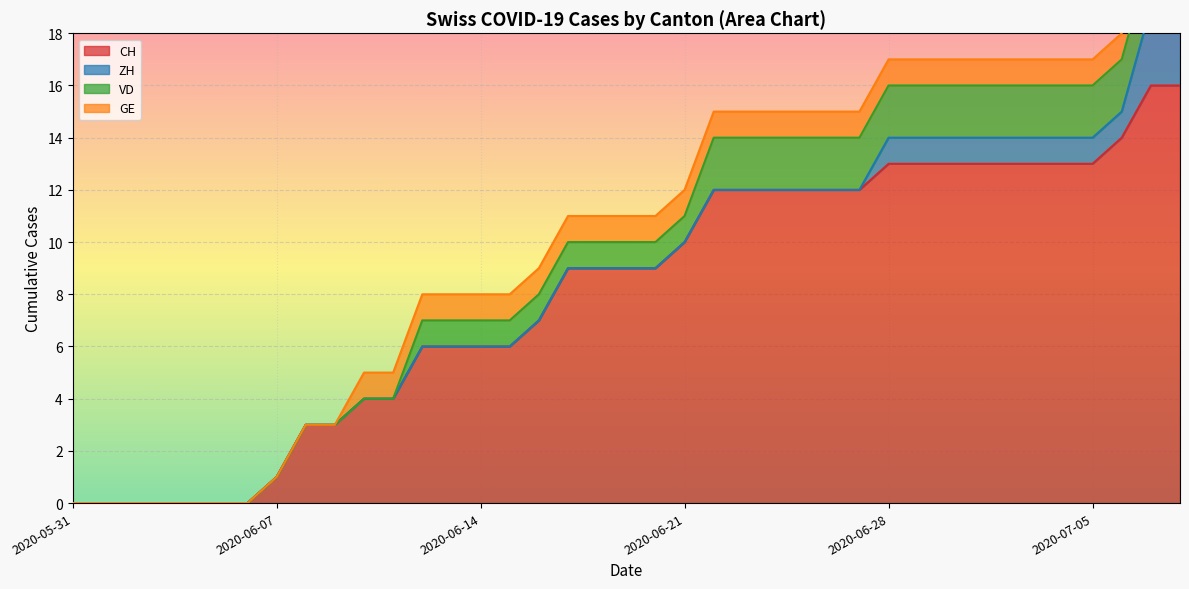

Reading right to left, what are all the values shown in this chart?

CH: 2020-07-08=16	2020-07-07=16	2020-07-06=14	2020-07-05=13	2020-07-04=13	2020-07-03=13	2020-07-02=13	2020-07-01=13	2020-06-30=13	2020-06-29=13	2020-06-28=13	2020-06-27=12	2020-06-26=12	2020-06-25=12	2020-06-24=12	2020-06-23=12	2020-06-22=12	2020-06-21=10	2020-06-20=9	2020-06-19=9	2020-06-18=9	2020-06-17=9	2020-06-16=7	2020-06-15=6	2020-06-14=6	2020-06-13=6	2020-06-12=6	2020-06-11=4	2020-06-10=4	2020-06-09=3	2020-06-08=3	2020-06-07=1	2020-06-06=0	2020-06-05=0	2020-06-04=0	2020-06-03=0	2020-06-02=0	2020-06-01=0	2020-05-31=0
ZH: 2020-07-08=3	2020-07-07=3	2020-07-06=1	2020-07-05=1	2020-07-04=1	2020-07-03=1	2020-07-02=1	2020-07-01=1	2020-06-30=1	2020-06-29=1	2020-06-28=1	2020-06-27=0	2020-06-26=0	2020-06-25=0	2020-06-24=0	2020-06-23=0	2020-06-22=0	2020-06-21=0	2020-06-20=0	2020-06-19=0	2020-06-18=0	2020-06-17=0	2020-06-16=0	2020-06-15=0	2020-06-14=0	2020-06-13=0	2020-06-12=0	2020-06-11=0	2020-06-10=0	2020-06-09=0	2020-06-08=0	2020-06-07=0	2020-06-06=0	2020-06-05=0	2020-06-04=0	2020-06-03=0	2020-06-02=0	2020-06-01=0	2020-05-31=0
VD: 2020-07-08=2	2020-07-07=2	2020-07-06=2	2020-07-05=2	2020-07-04=2	2020-07-03=2	2020-07-02=2	2020-07-01=2	2020-06-30=2	2020-06-29=2	2020-06-28=2	2020-06-27=2	2020-06-26=2	2020-06-25=2	2020-06-24=2	2020-06-23=2	2020-06-22=2	2020-06-21=1	2020-06-20=1	2020-06-19=1	2020-06-18=1	2020-06-17=1	2020-06-16=1	2020-06-15=1	2020-06-14=1	2020-06-13=1	2020-06-12=1	2020-06-11=0	2020-06-10=0	2020-06-09=0	2020-06-08=0	2020-06-07=0	2020-06-06=0	2020-06-05=0	2020-06-04=0	2020-06-03=0	2020-06-02=0	2020-06-01=0	2020-05-31=0
GE: 2020-07-08=1	2020-07-07=1	2020-07-06=1	2020-07-05=1	2020-07-04=1	2020-07-03=1	2020-07-02=1	2020-07-01=1	2020-06-30=1	2020-06-29=1	2020-06-28=1	2020-06-27=1	2020-06-26=1	2020-06-25=1	2020-06-24=1	2020-06-23=1	2020-06-22=1	2020-06-21=1	2020-06-20=1	2020-06-19=1	2020-06-18=1	2020-06-17=1	2020-06-16=1	2020-06-15=1	2020-06-14=1	2020-06-13=1	2020-06-12=1	2020-06-11=1	2020-06-10=1	2020-06-09=0	2020-06-08=0	2020-06-07=0	2020-06-06=0	2020-06-05=0	2020-06-04=0	2020-06-03=0	2020-06-02=0	2020-06-01=0	2020-05-31=0